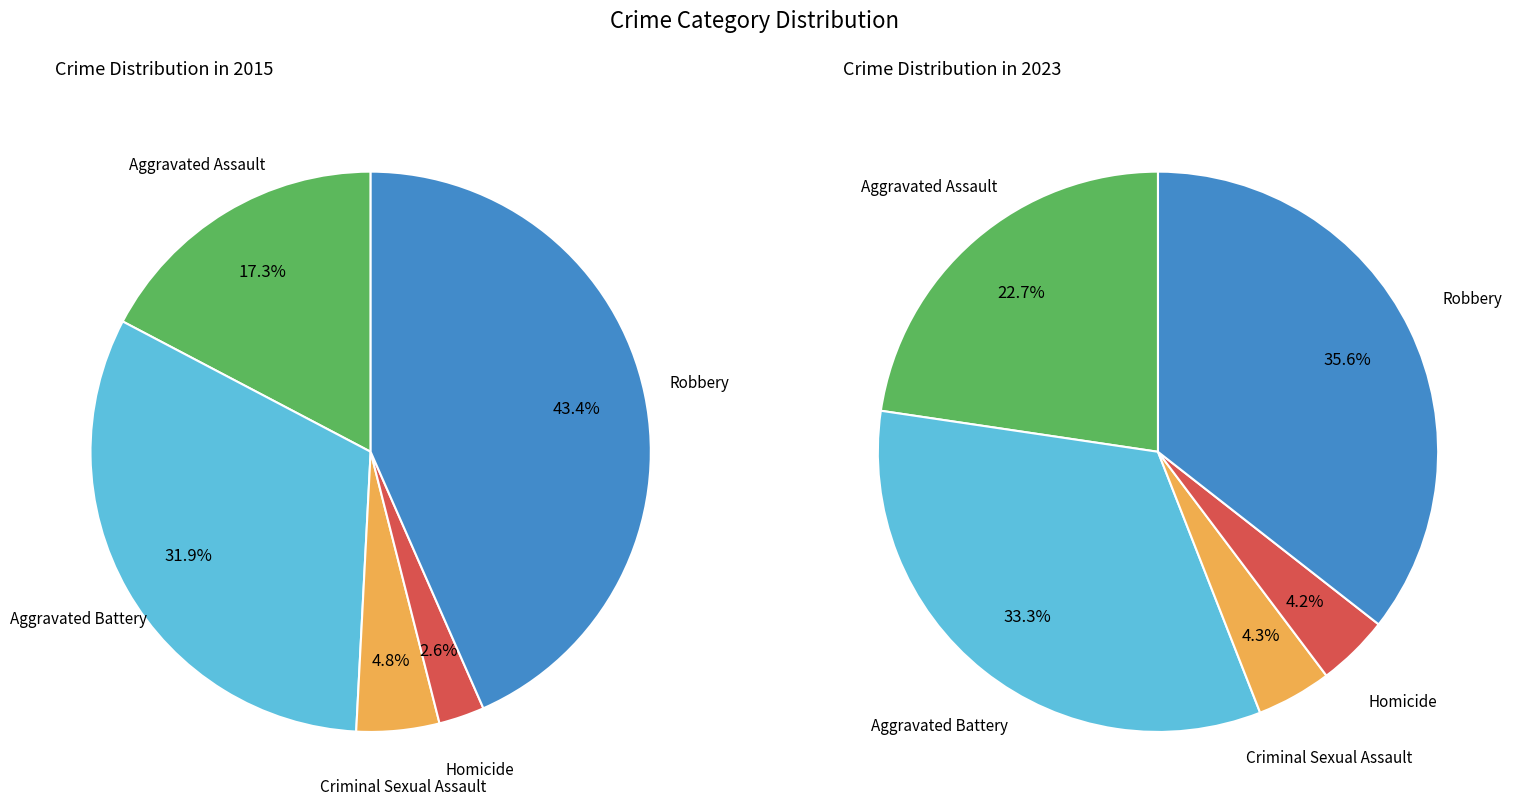

Is it true that 4 is 38% of the pie?

False